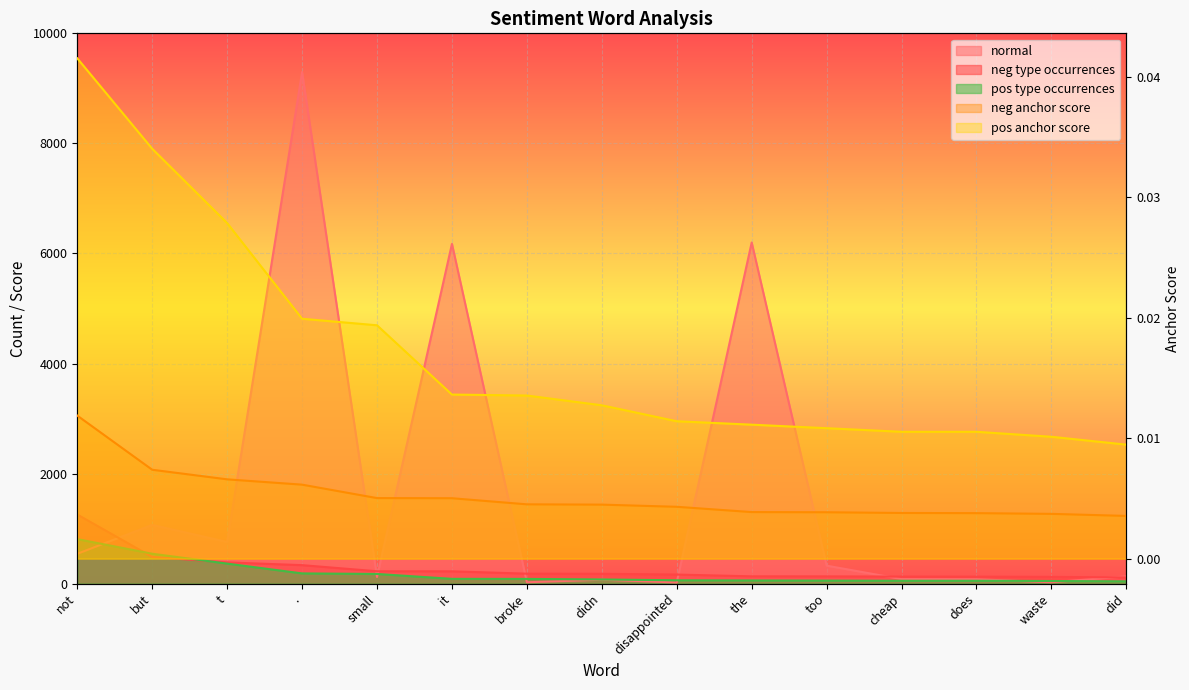

Reading left to right, extract all data points from this chart.

normal: 542.0	1067.0	756.0	9297.0	120.0	6174.0	25.0	71.0	21.0	6199.0	327.0	83.0	80.0	25.0	132.0
type_occurences_neg: 1256.0	485.0	386.0	336.0	225.0	224.0	181.0	179.0	165.0	133.0	132.0	128.0	127.0	123.0	112.0
anchor_score_neg: 0.0	0.0	0.0	0.0	0.0	0.0	0.0	0.0	0.0	0.0	0.0	0.0	0.0	0.0	0.0
type_occurences_pos: 809.0	543.0	364.0	186.0	176.0	87.0	86.0	76.0	61.0	58.0	55.0	52.0	52.0	48.0	42.0
anchor_score_pos: 0.0	0.0	0.0	0.0	0.0	0.0	0.0	0.0	0.0	0.0	0.0	0.0	0.0	0.0	0.0